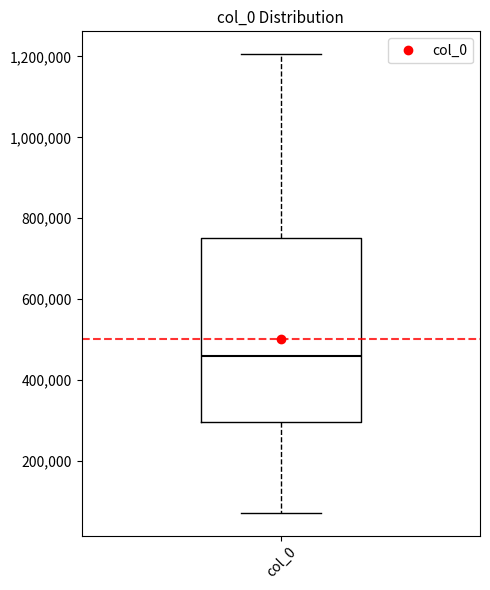

Transcribe this box plot: give where the median line is, the range the box spans, and where the two whiskers end, as read against the y-axis. The values are not printed on the chart, so give them approximately, as read against the axis.

median 460000, box 300000 to 760000, whiskers 80000 to 1200000